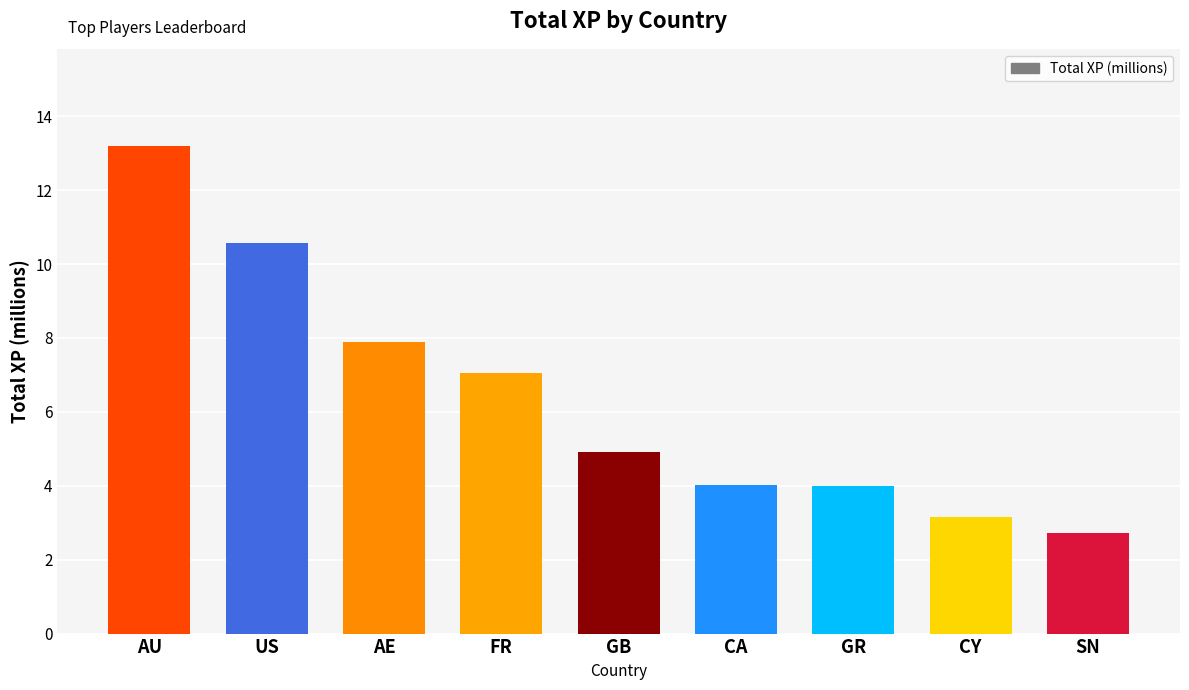

What is the difference between the maximum and minimum values?

10.5